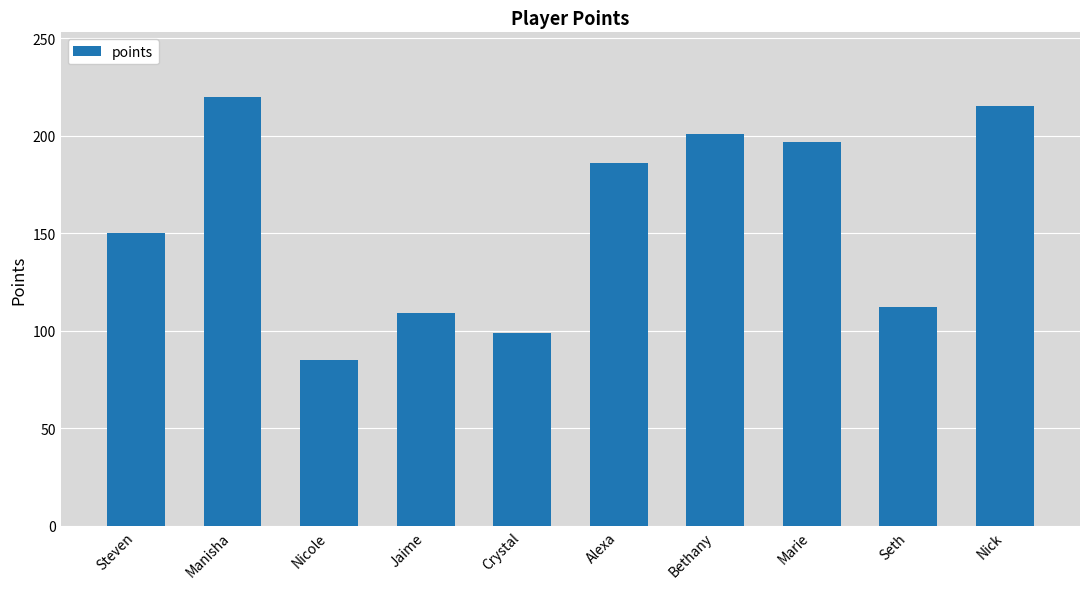

Reading left to right, list all the values displayed in this chart.

Steven=150	Manisha=220	Nicole=85	Jaime=109	Crystal=99	Alexa=186	Bethany=201	Marie=197	Seth=112	Nick=215